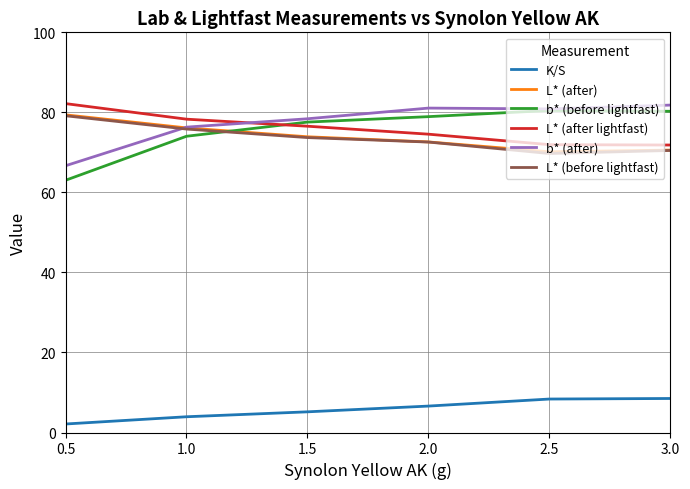

The K/S series shows 0.9 at 1.0. True or false?

False